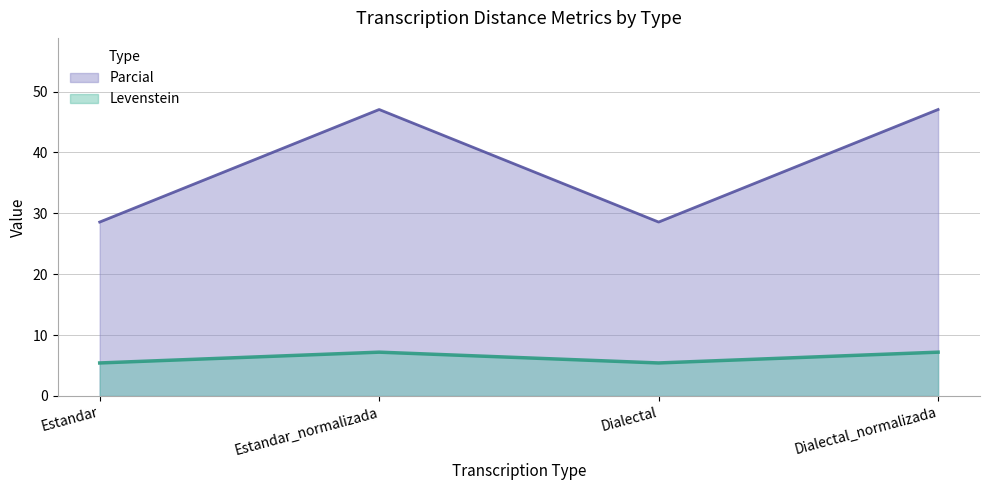

Does the chart have visible grid lines?

Yes